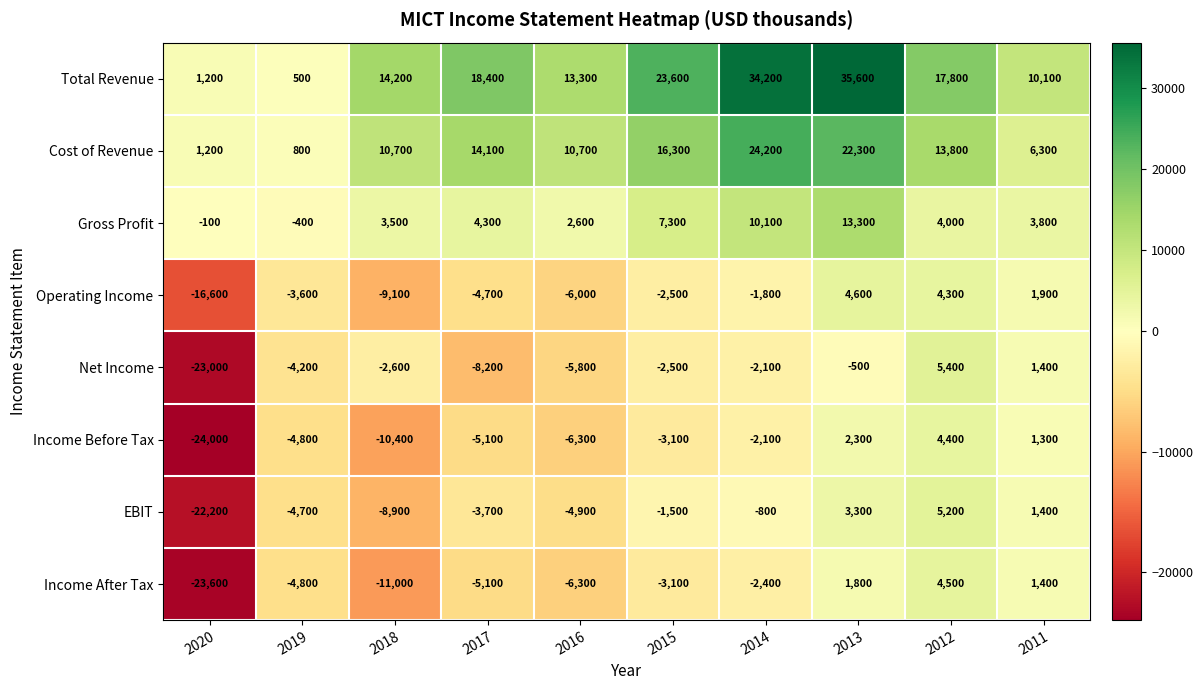

Rank the series by their maximum value, from highest to lowest.

Total Revenue, Cost of Revenue, Gross Profit, Net Income, EBIT, Operating Income, Income After Tax, Income Before Tax